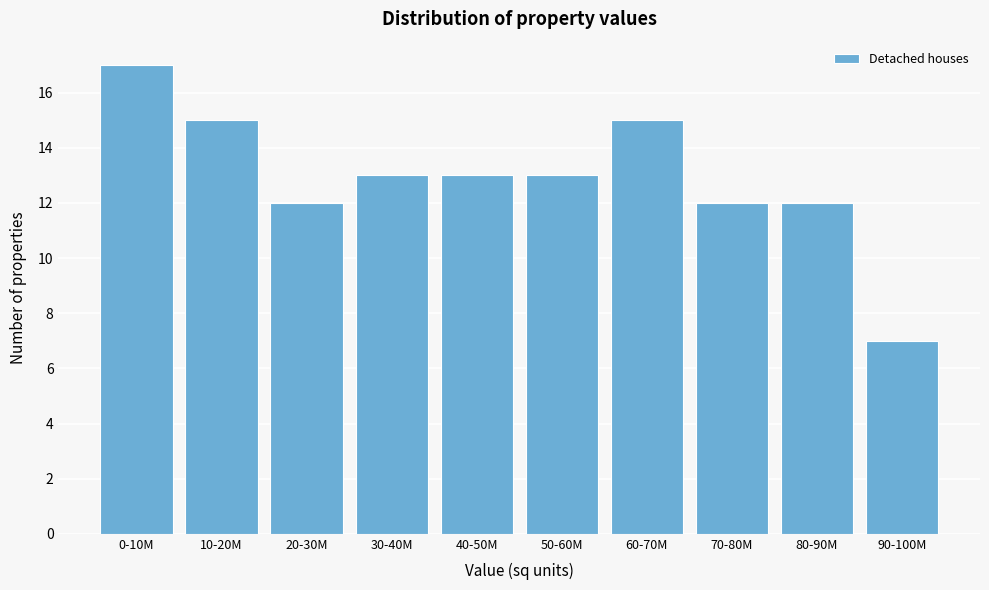

Reading left to right, list all the values displayed in this chart.

17	15	12	13	13	13	15	12	12	7